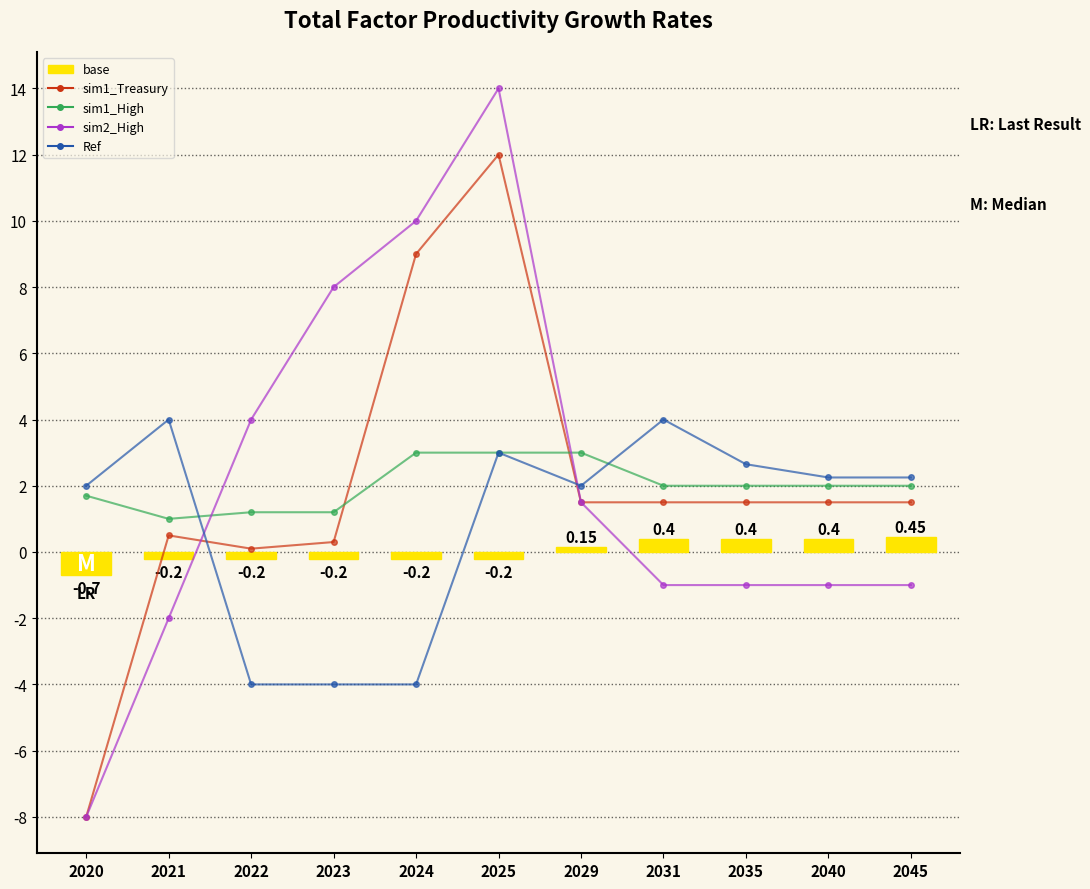

List the series in order of their peak value, lowest first.

base, sim1_High, Ref, sim1_Treasury, sim2_High